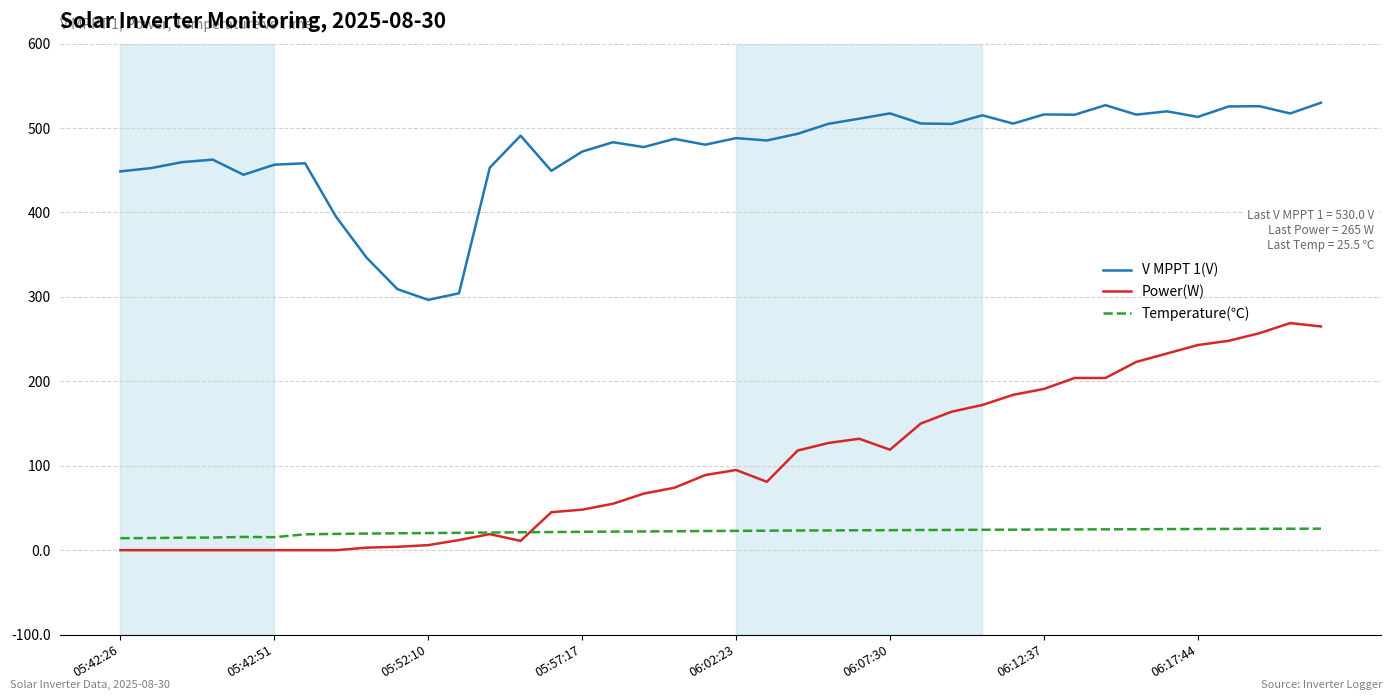

True or false: V MPPT 1(V) and Temperature(℃) cross at least once.

False